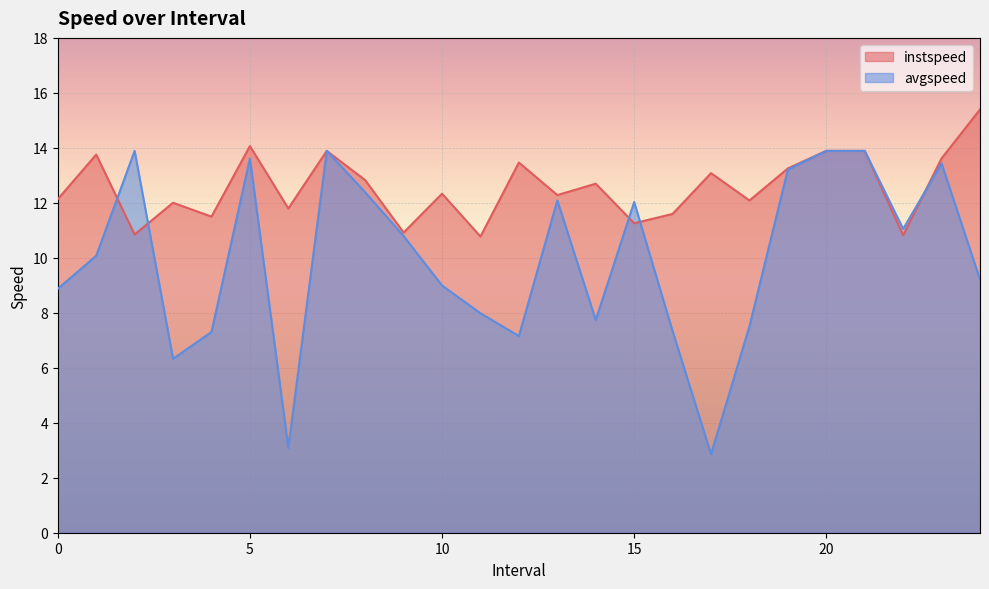

How many values in the instspeed series are below 12?

8